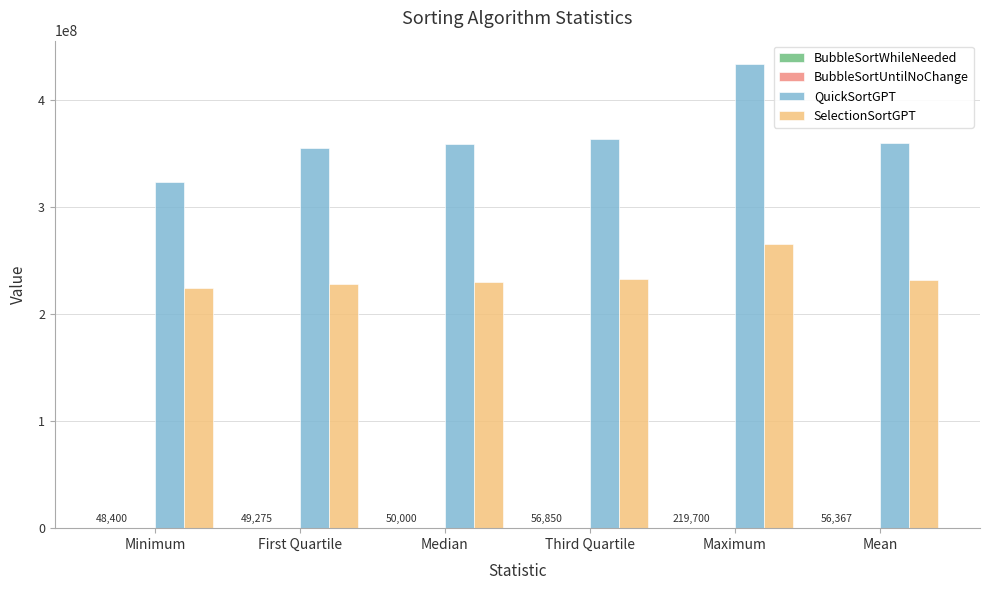

Which series has the widest spread of values?

QuickSortGPT